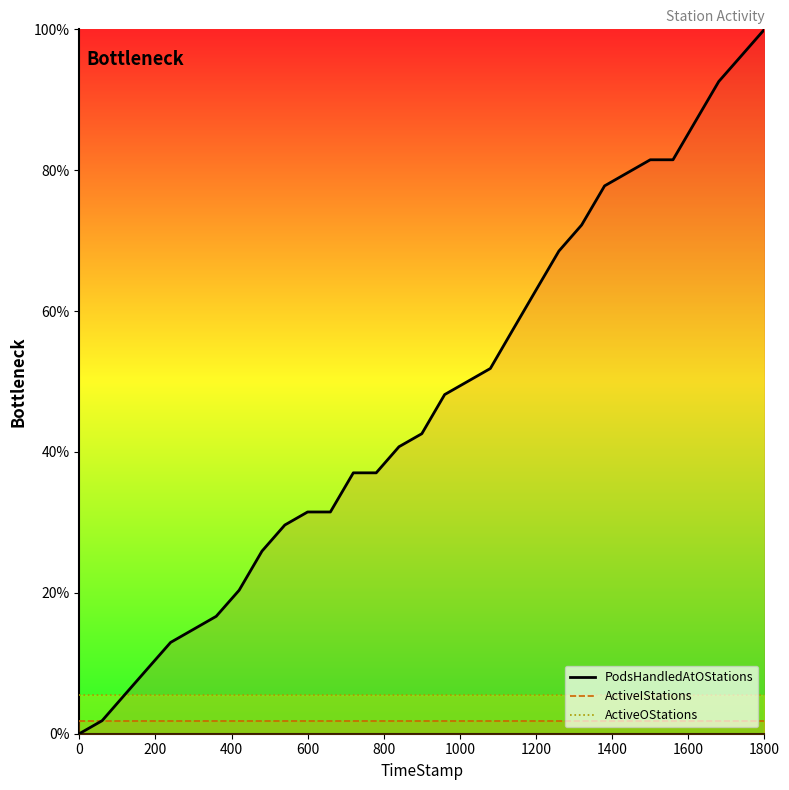

Reading right to left, extract all data points from this chart.

PodsHandledAtOStations: 100.0	96.3	92.6	87.0	81.5	81.5	79.6	77.8	72.2	68.5	63.0	57.4	51.9	50.0	48.1	42.6	40.7	37.0	37.0	31.5	31.5	29.6	25.9	20.4	16.7	14.8	13.0	9.3	5.6	1.9	0.0
ActiveIStations: 1.9	1.9	1.9	1.9	1.9	1.9	1.9	1.9	1.9	1.9	1.9	1.9	1.9	1.9	1.9	1.9	1.9	1.9	1.9	1.9	1.9	1.9	1.9	1.9	1.9	1.9	1.9	1.9	1.9	1.9	1.9
ActiveOStations: 5.6	5.6	5.6	5.6	5.6	5.6	5.6	5.6	5.6	5.6	5.6	5.6	5.6	5.6	5.6	5.6	5.6	5.6	5.6	5.6	5.6	5.6	5.6	5.6	5.6	5.6	5.6	5.6	5.6	5.6	5.6